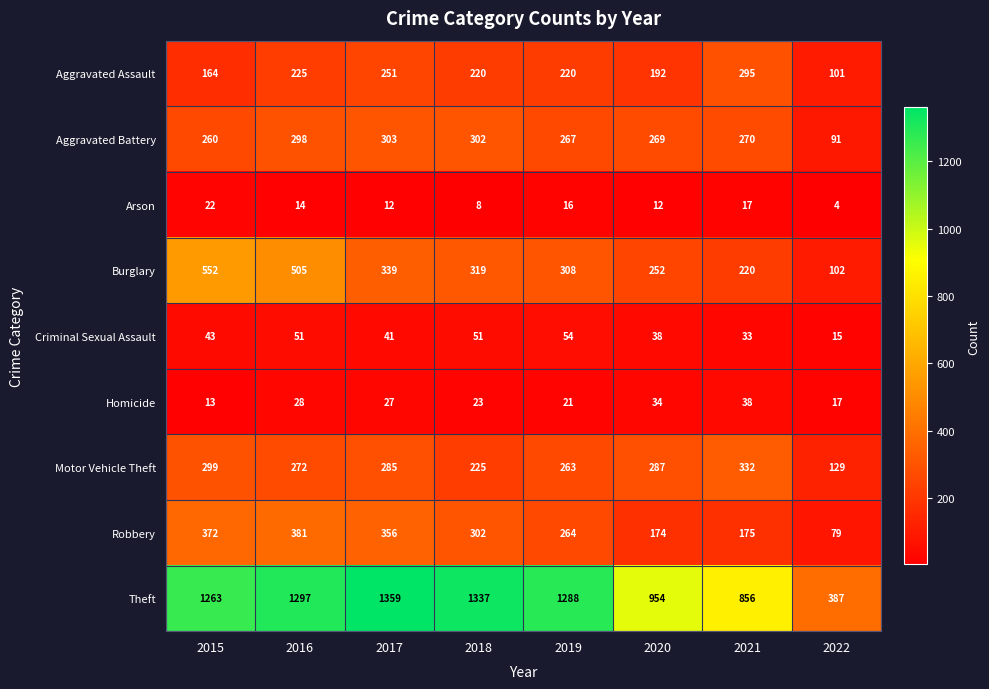

At which label is Motor Vehicle Theft closest to 230?

2018